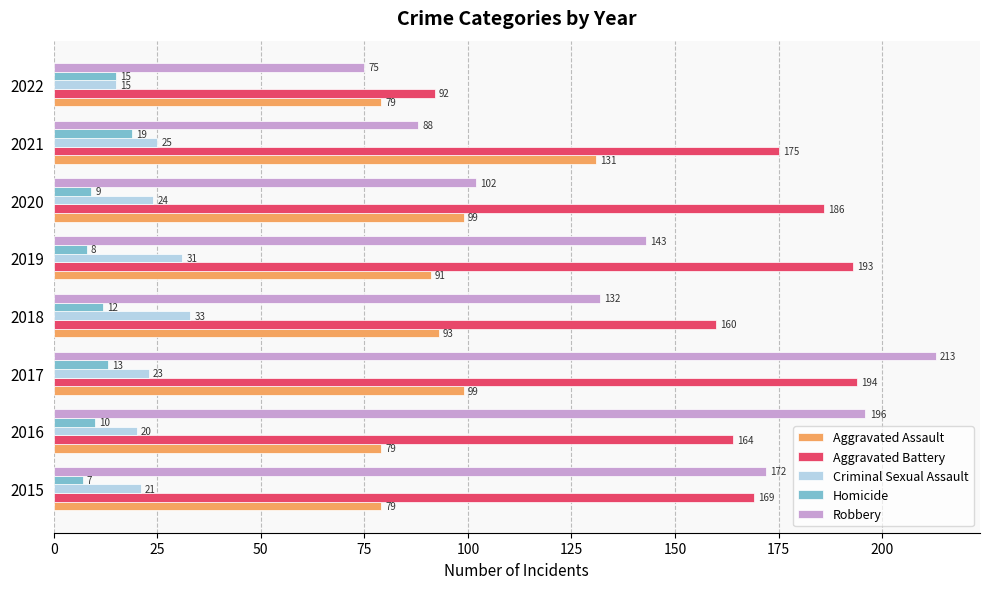

How many series are shown in this chart?

5